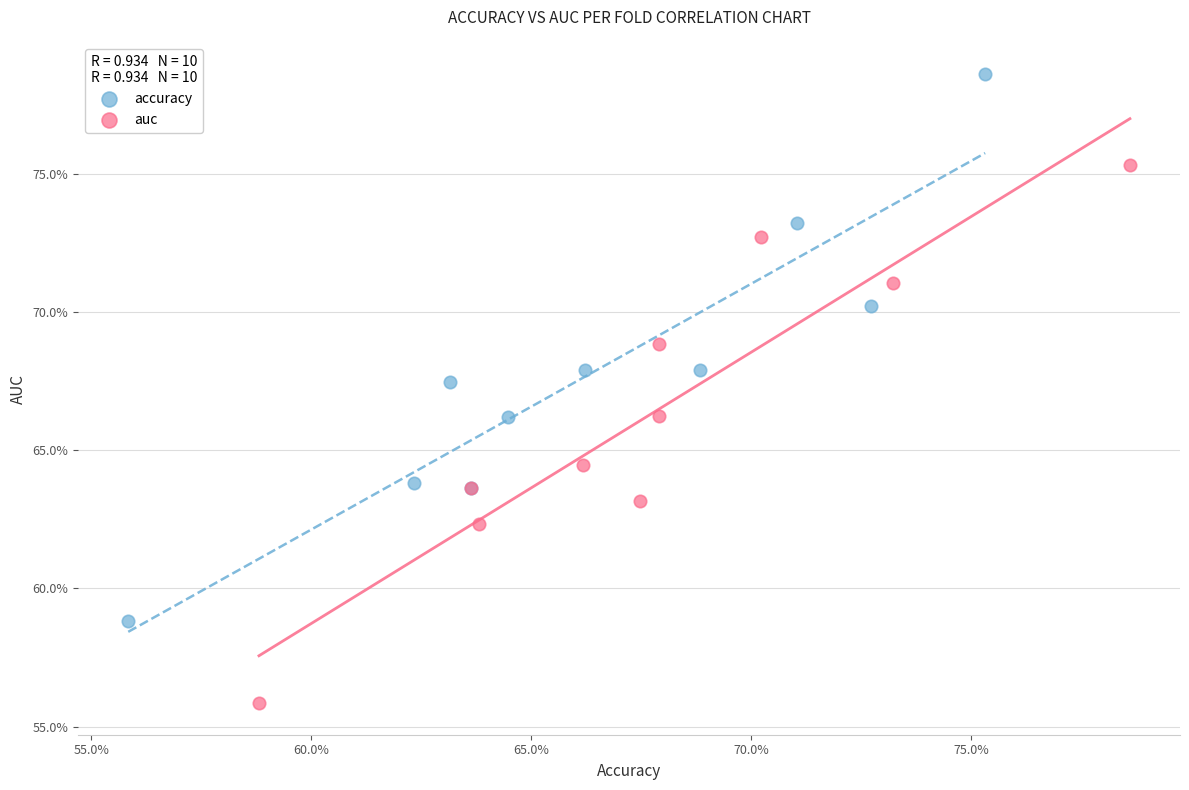

Which series contains the lowest Y value?

auc